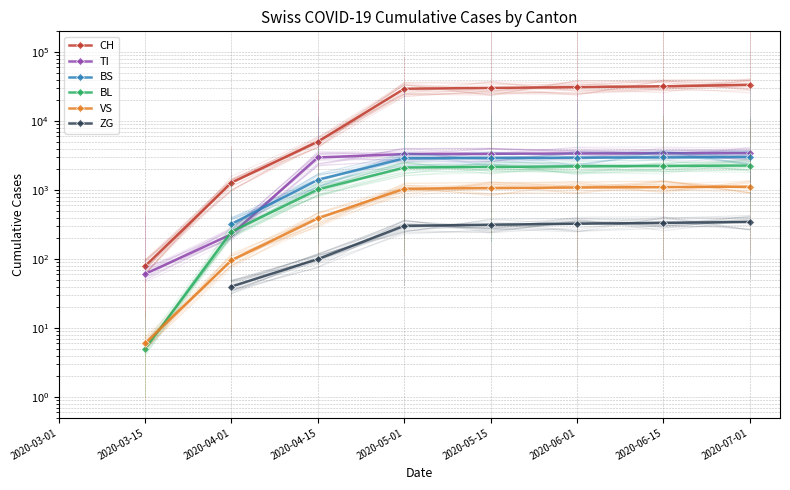

At which label does BL reach its peak?

2020-03-01